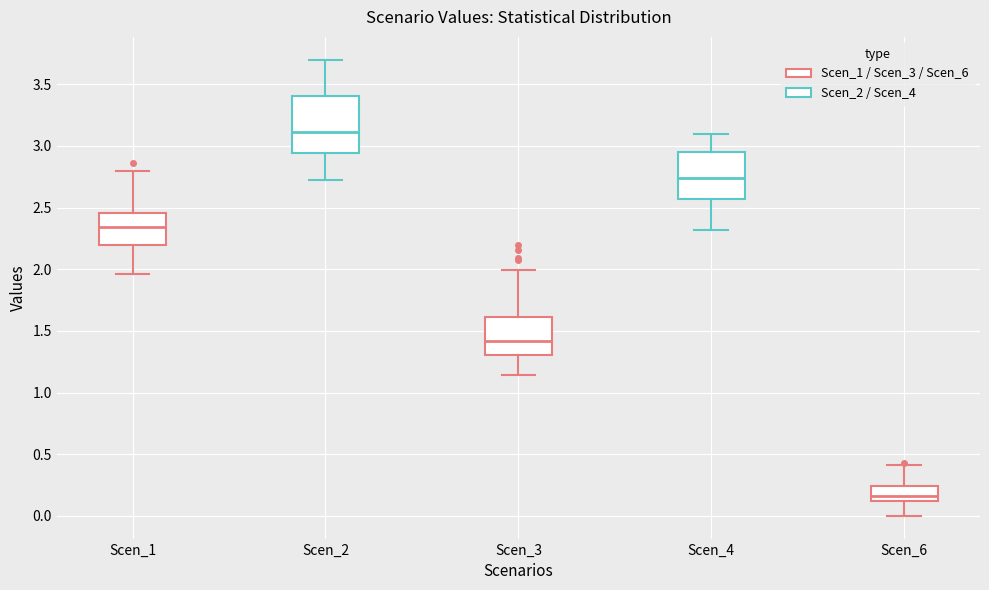

Which box is the tallest, from its lower edge to its upper edge?

Scen_2